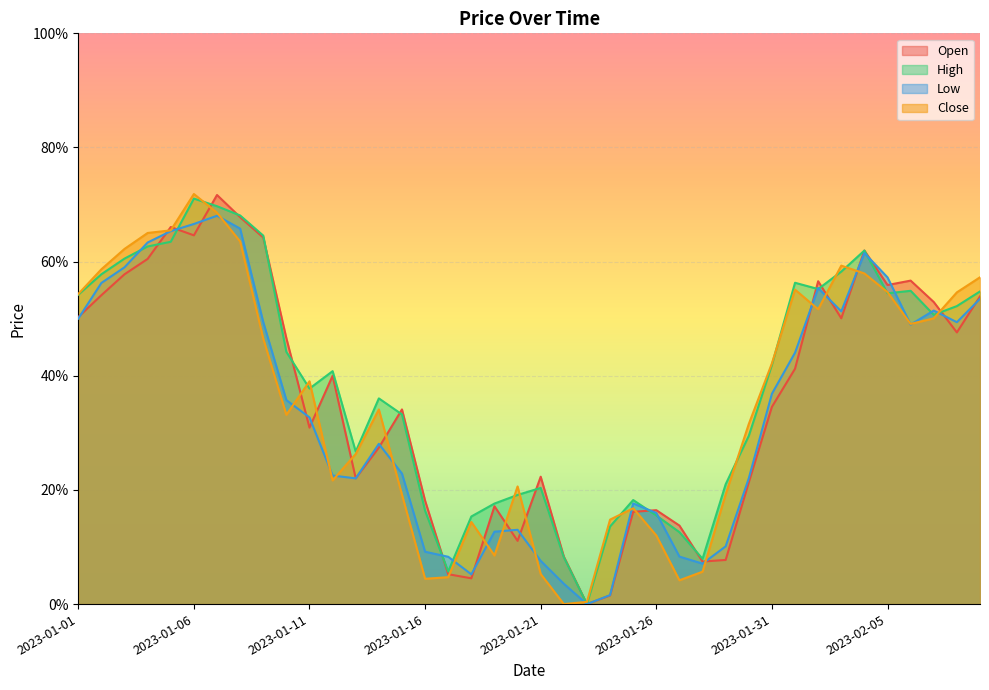

Which label corresponds to the largest value in the chart?

2023-01-06